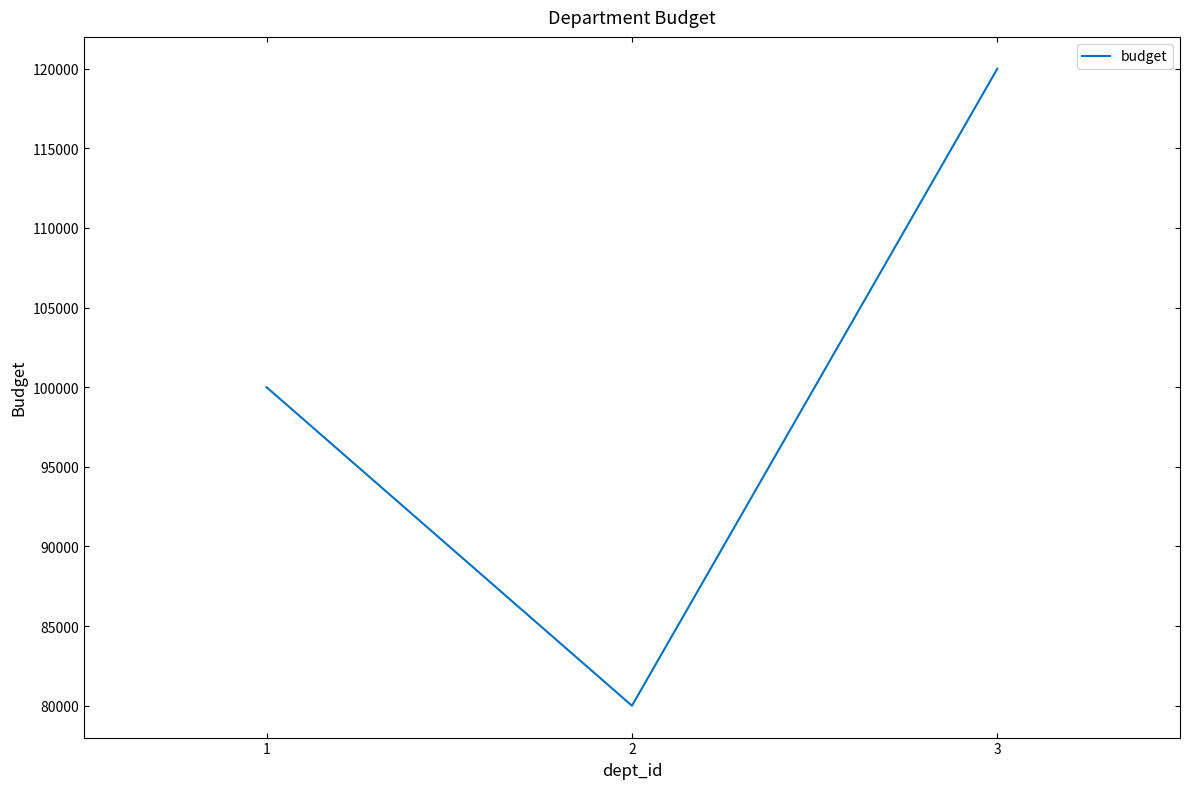

List the labels in order of value, largest first.

3, 1, 2